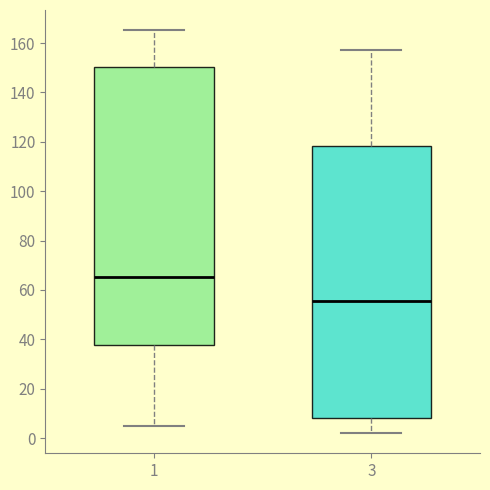

Which box has the highest median line?

1